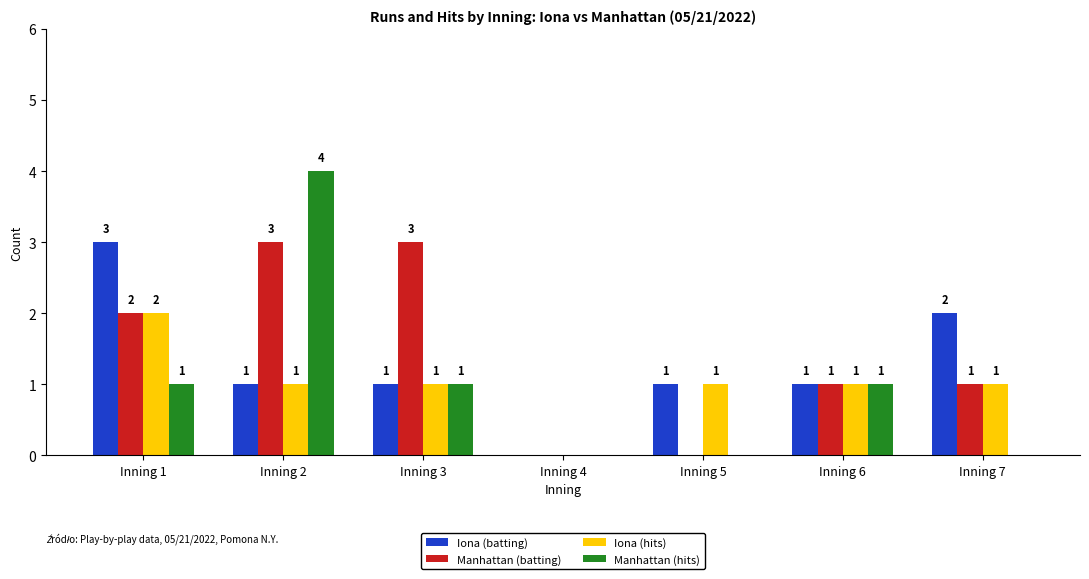

What is the maximum value shown in the chart?

4